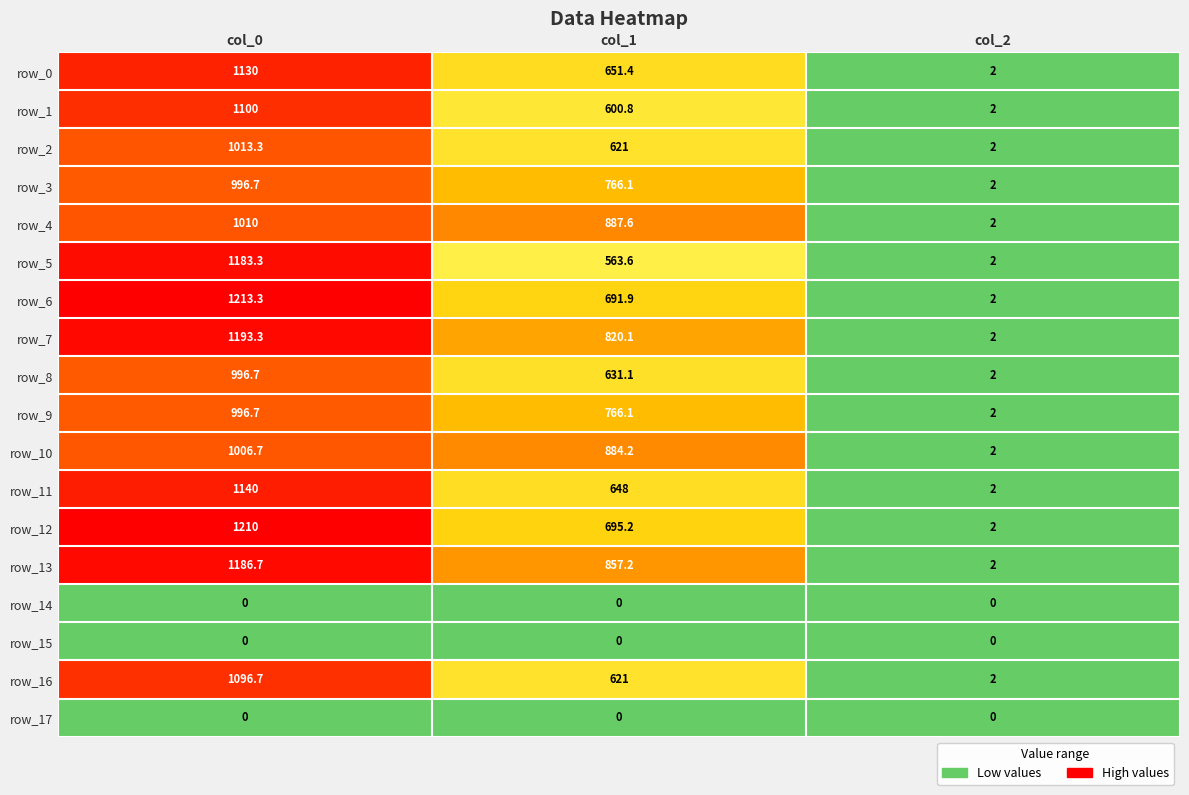

Between col_0 and col_1, which series saw the biggest shift?

row_5